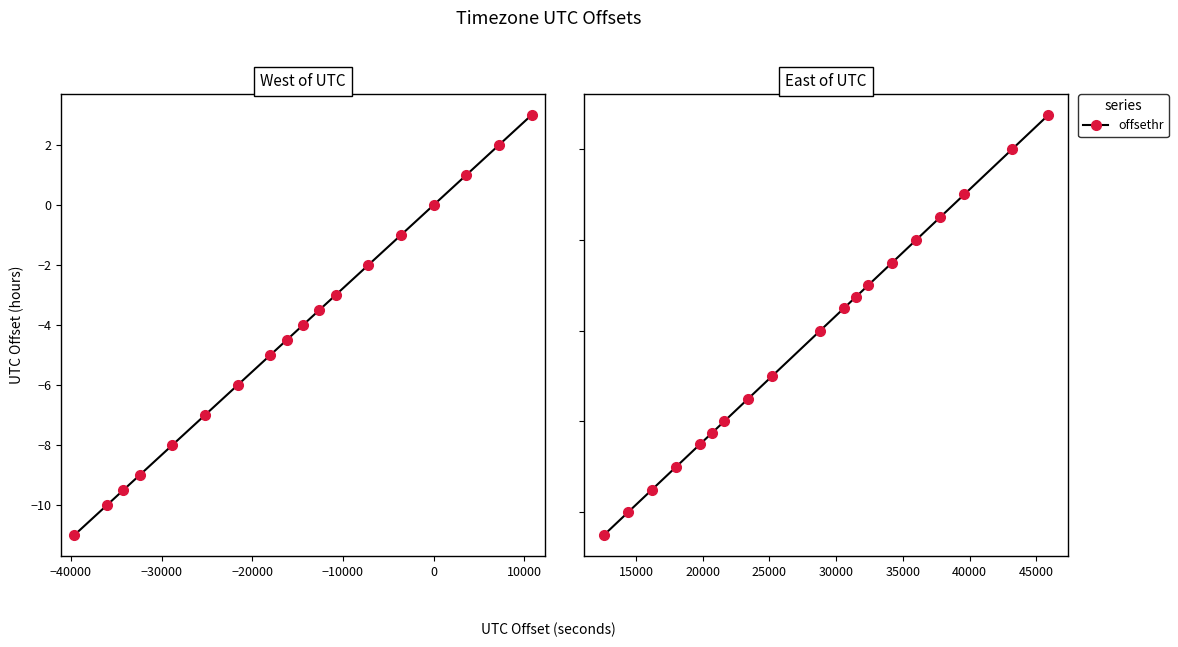

Does the chart have visible grid lines?

No